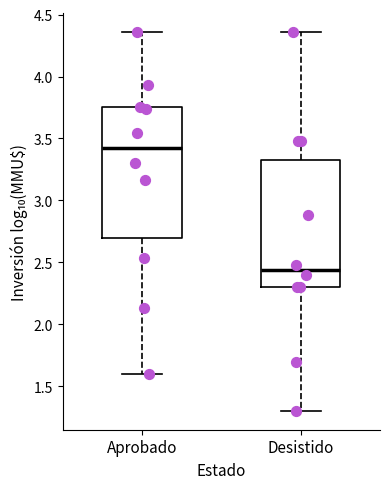

Where does the lower whisker of the box for Aprobado end on the y-axis? The values are not printed on the chart, so give them approximately, as read against the axis.

1.60